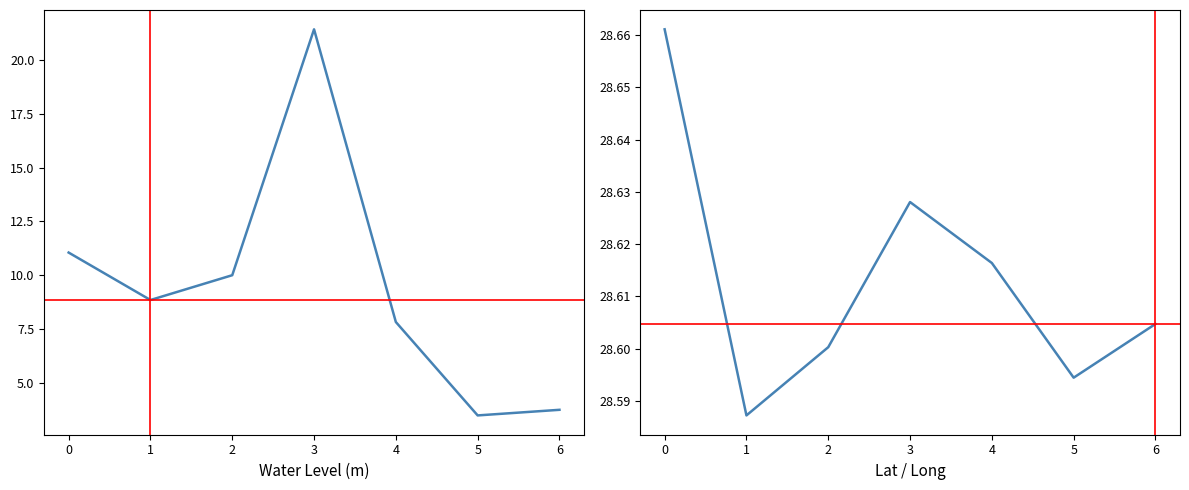

What is the lowest value of the water_level (in m) series?

3.5